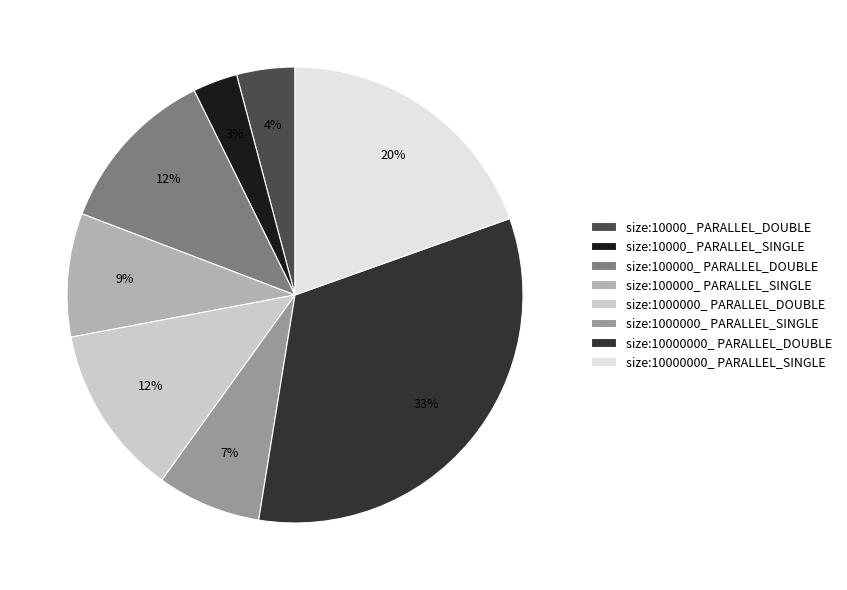

To the nearest percent, what percentage of the pie is size:10000000_ PARALLEL_SINGLE?

20%